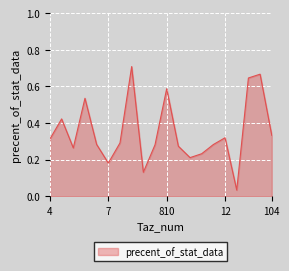

At which label is the value closest to 0?

103